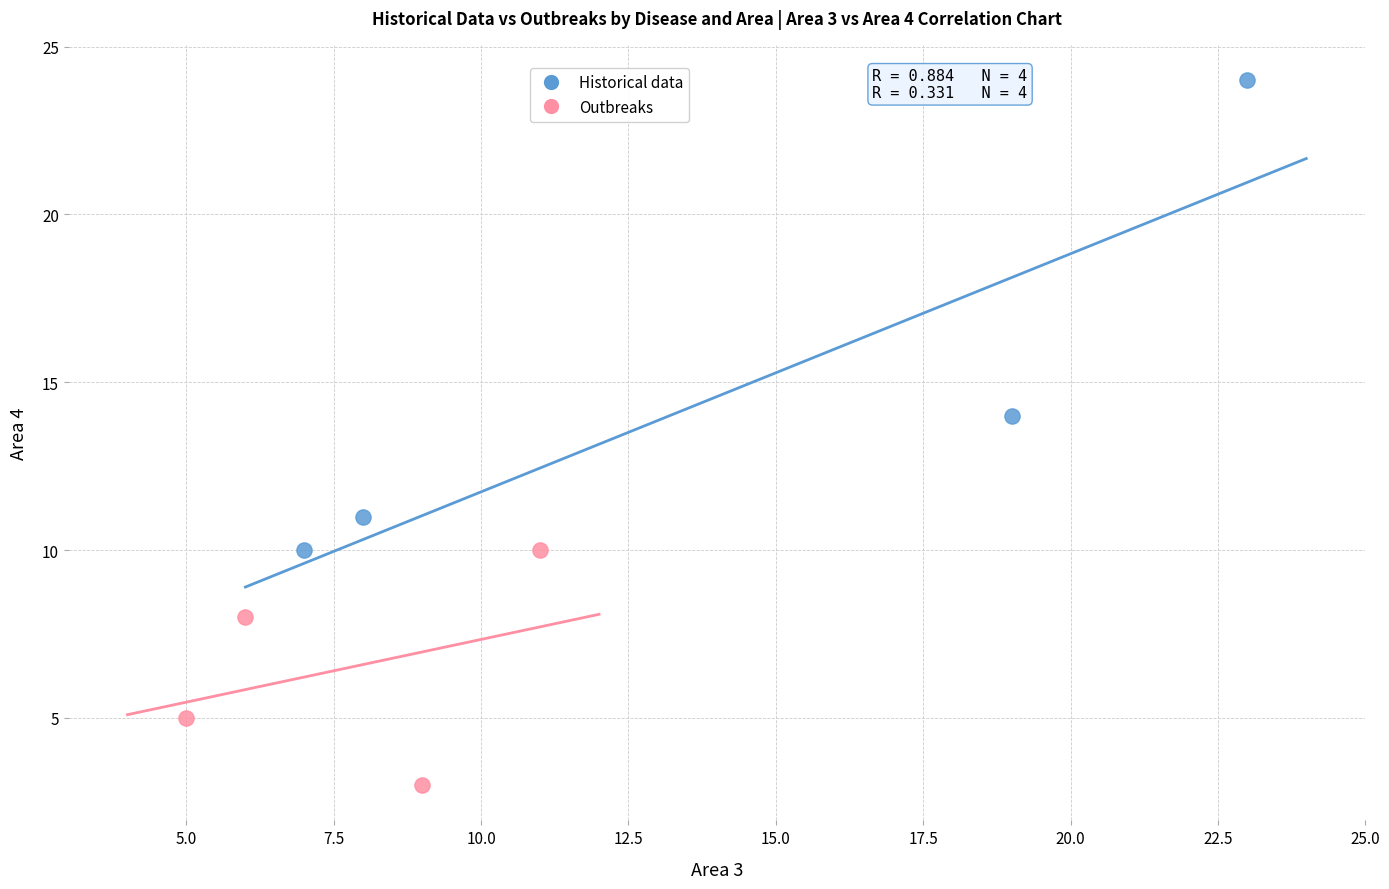

Which series reaches the maximum Y coordinate?

Historical data